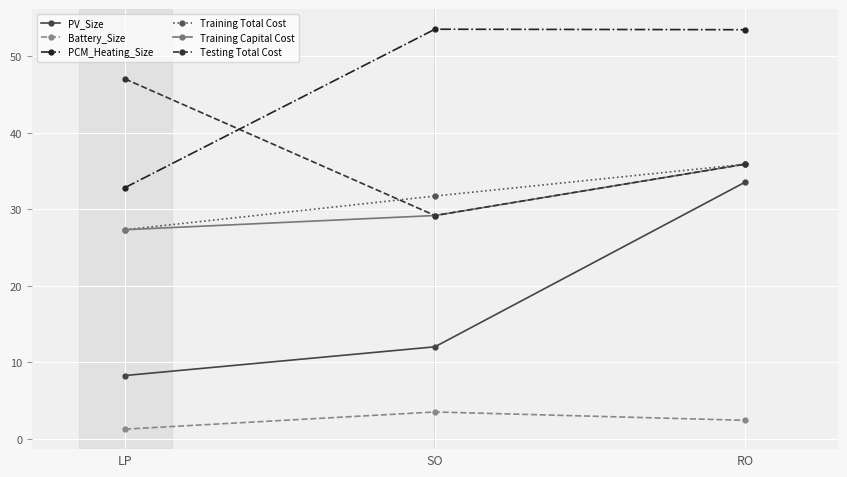

What is the value of the Testing Total Cost point at the 2nd from the left?

29.2